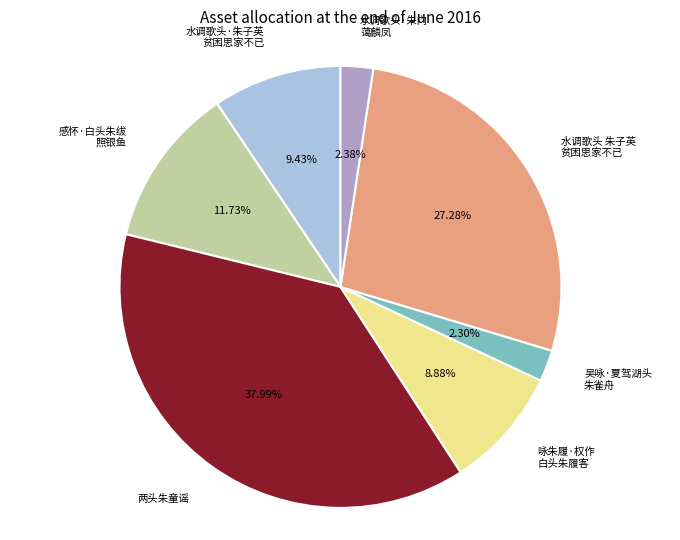

How many segments does this pie chart have?

7